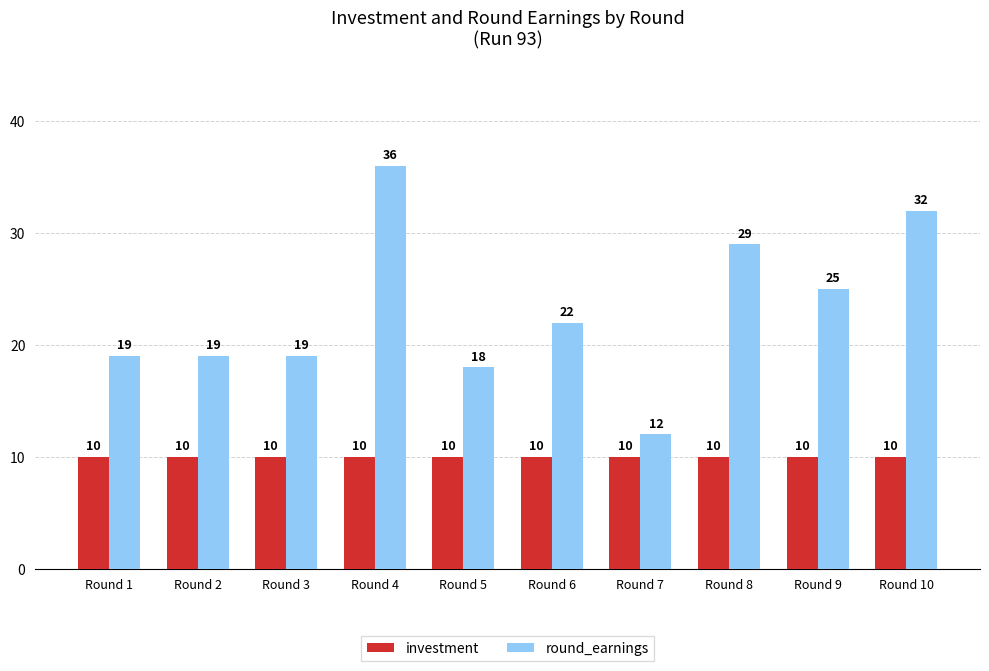

List the series in order of their peak value, lowest first.

investment, round_earnings